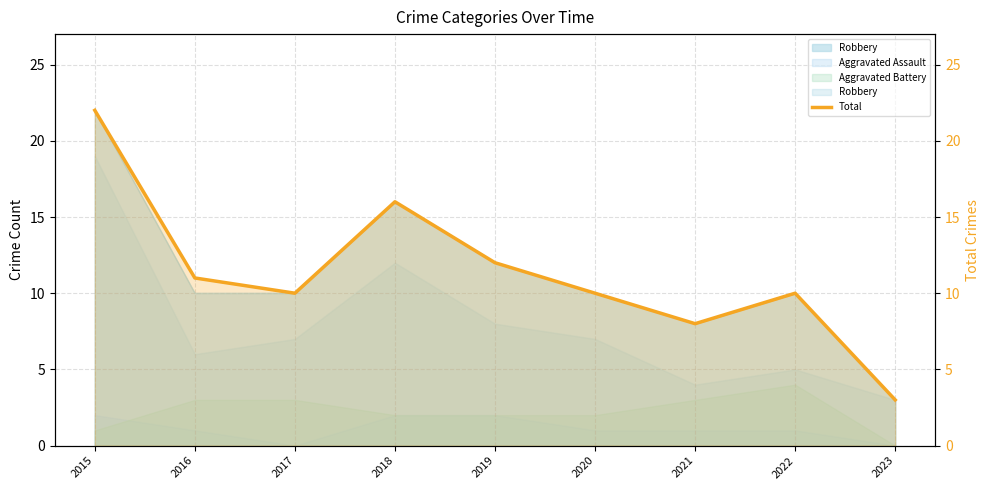

Read the value at 2020, to the nearest 10.

10